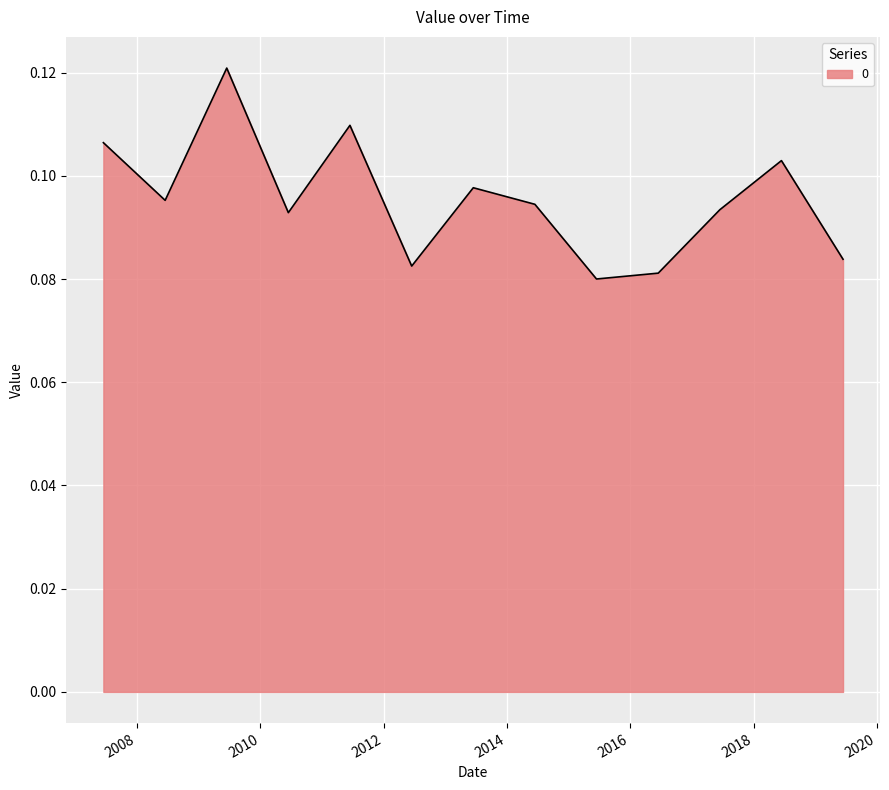

Is this an area chart (filled region under the line)?

Yes